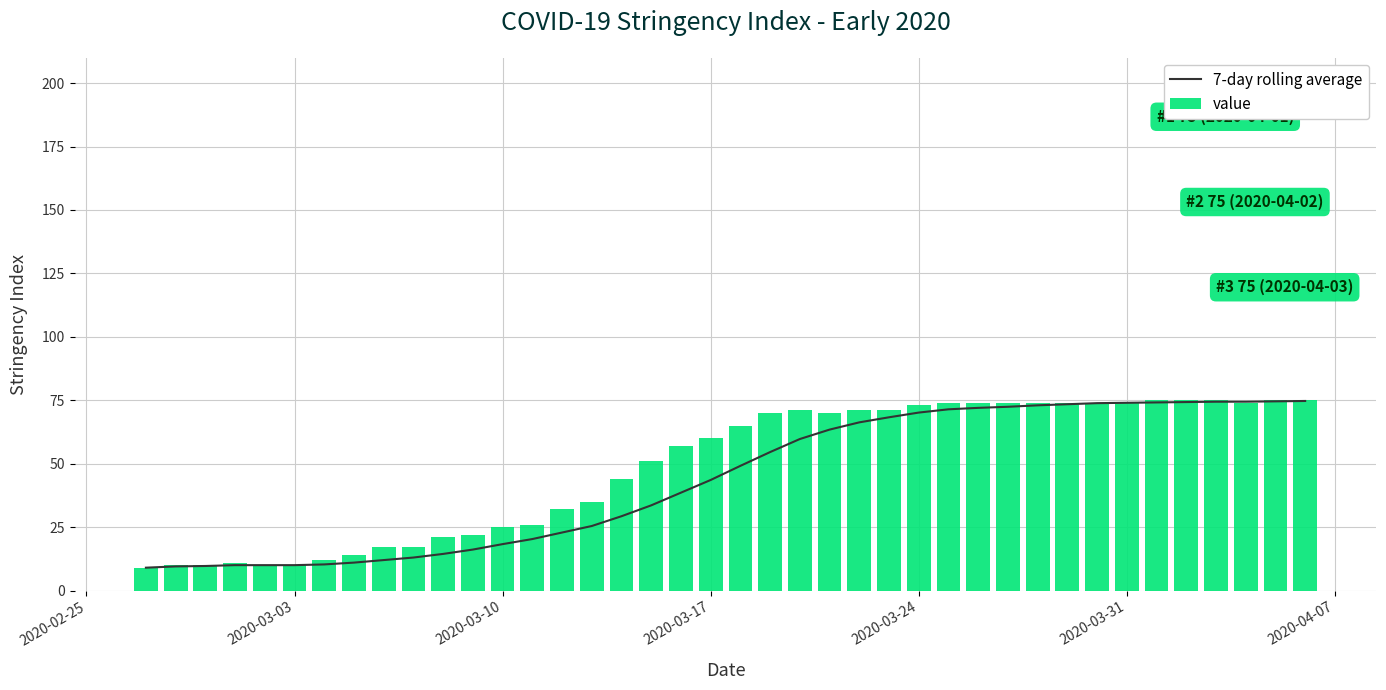

True or false: 7-day rolling average has a value of 74.0 at 2020-03-31.

True